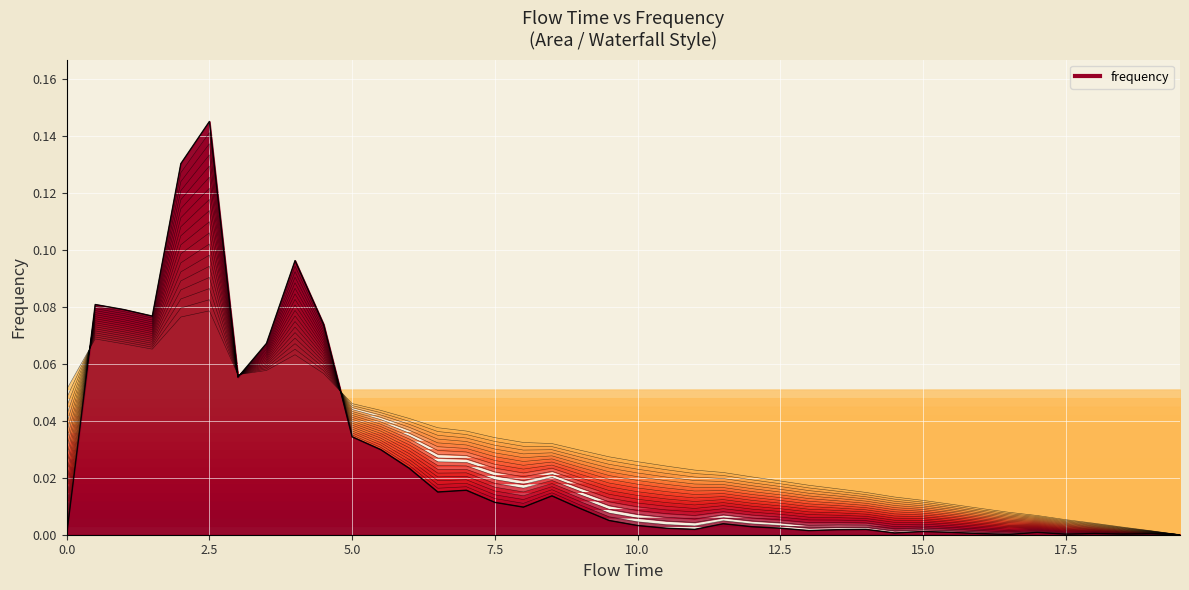

At which category does the data reach its first local peak?

0.5